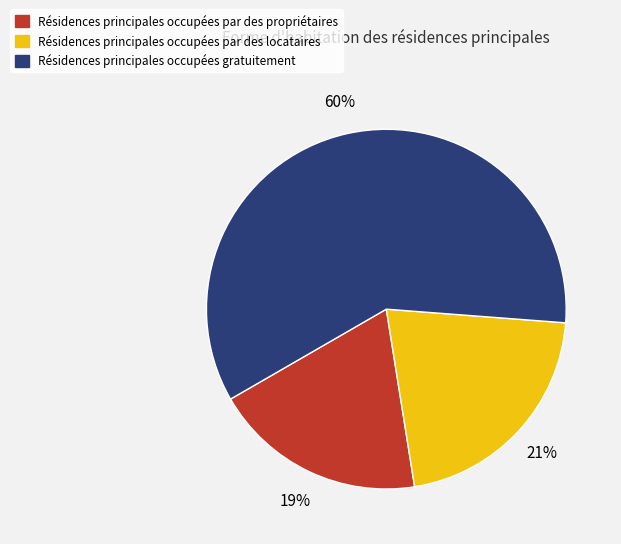

Is there any slice that represents more than half of the pie?

Yes